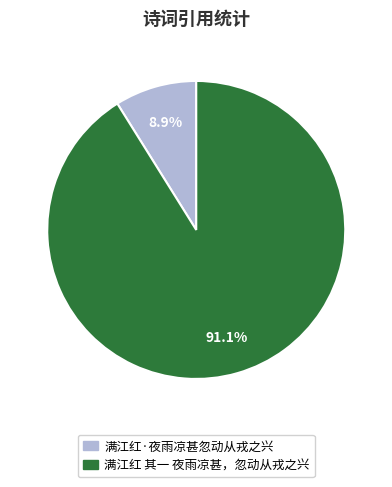

Between 满江红 其一 夜雨凉甚，忽动从戎之兴 and 满江红·夜雨凉甚忽动从戎之兴, which is larger?

满江红 其一 夜雨凉甚，忽动从戎之兴